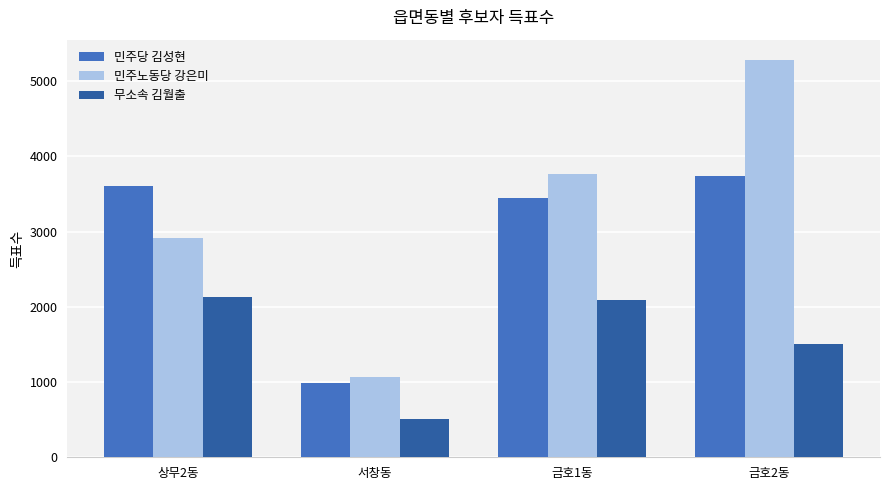

At which label is 민주당 김성현 closest to 2364?

금호1동